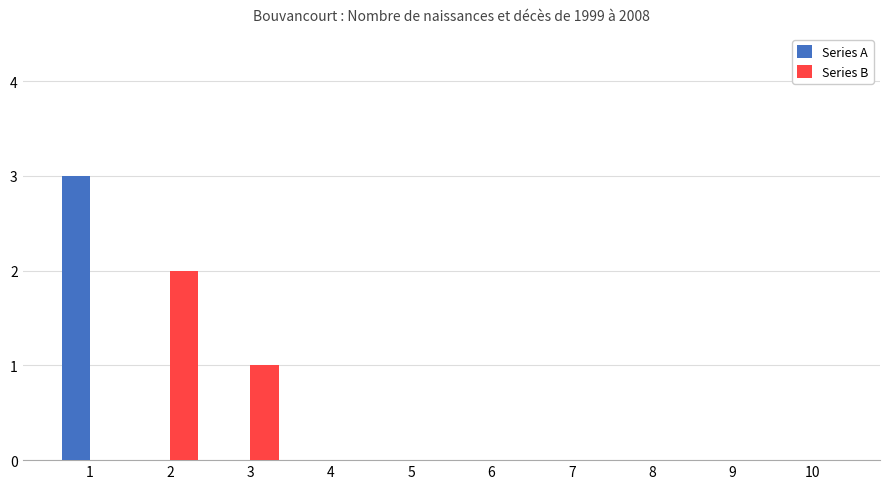

Reading right to left, what are all the values shown in this chart?

Series A: 10=0	9=0	8=0	7=0	6=0	5=0	4=0	3=0	2=0	1=3
Series B: 10=0	9=0	8=0	7=0	6=0	5=0	4=0	3=1	2=2	1=0